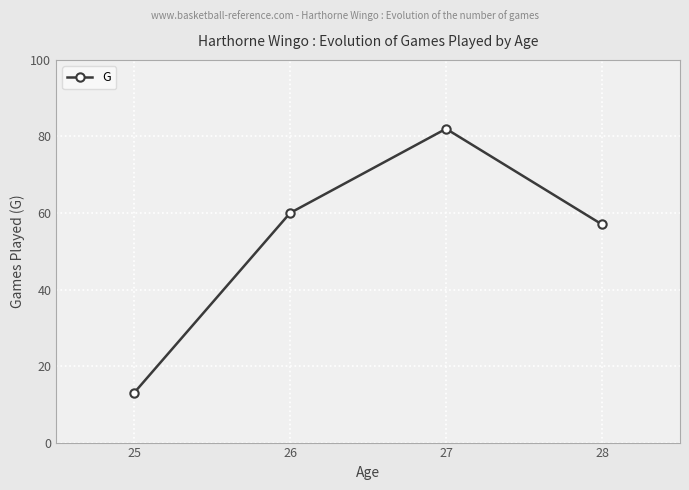

At which category does the data reach its first local peak?

27